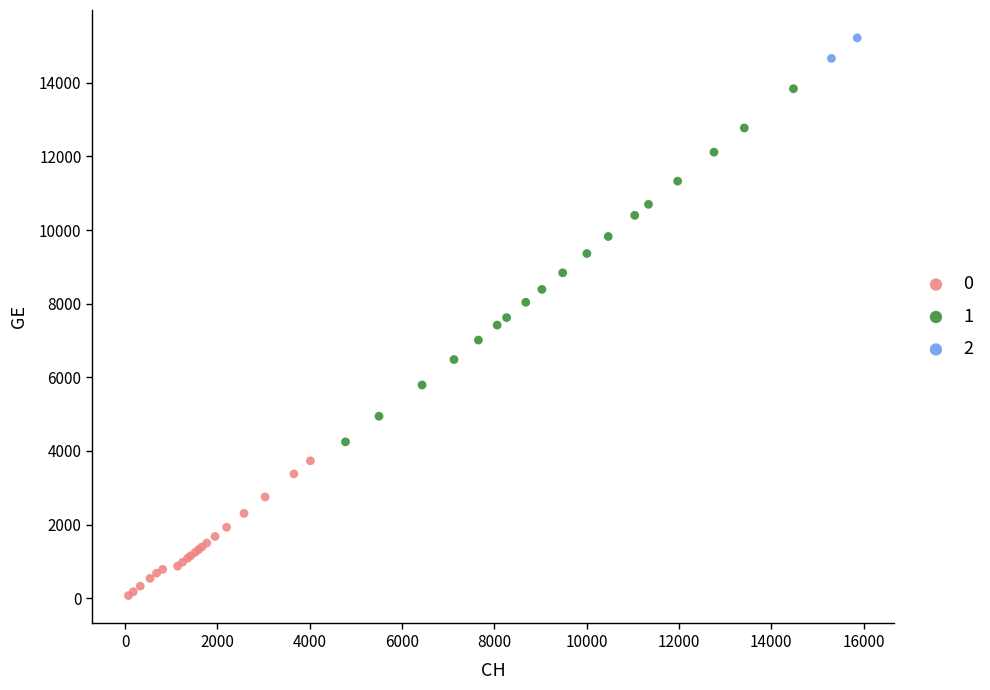

What are all the series names shown in the legend?

0, 1, 2